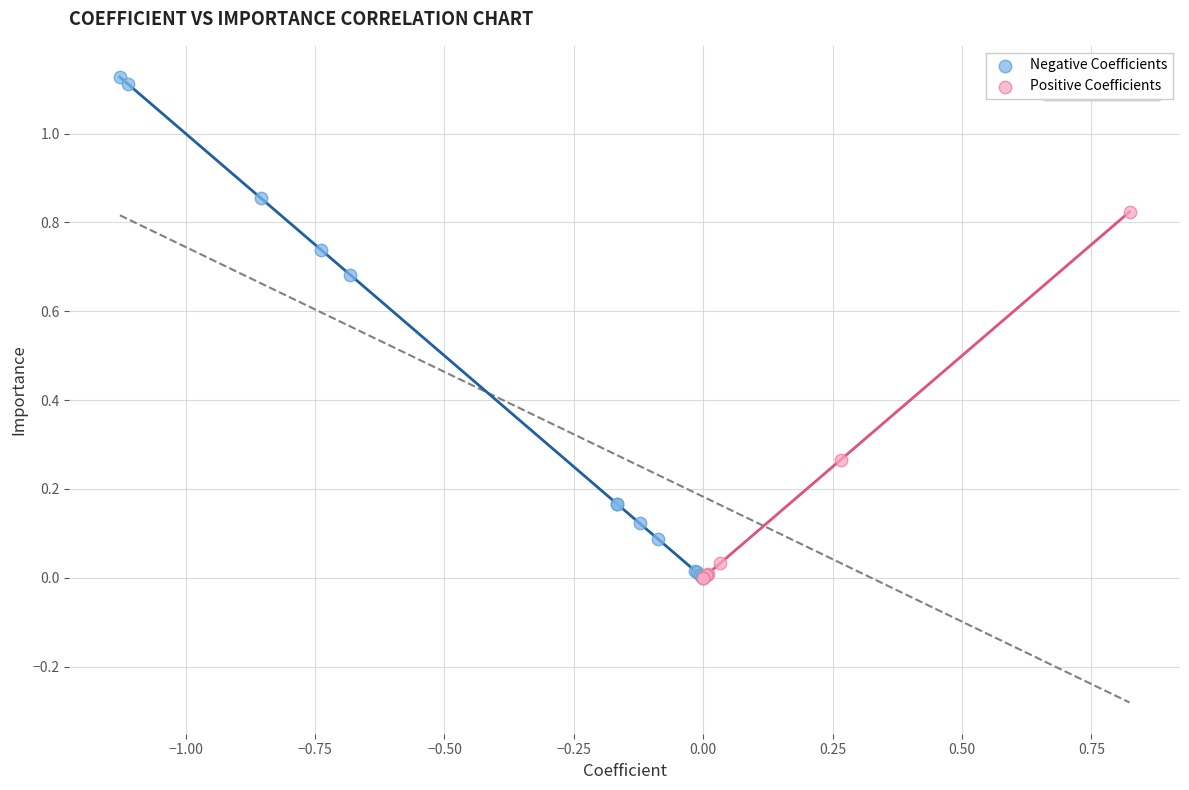

Which series contains the highest Y value?

Negative Coefficients